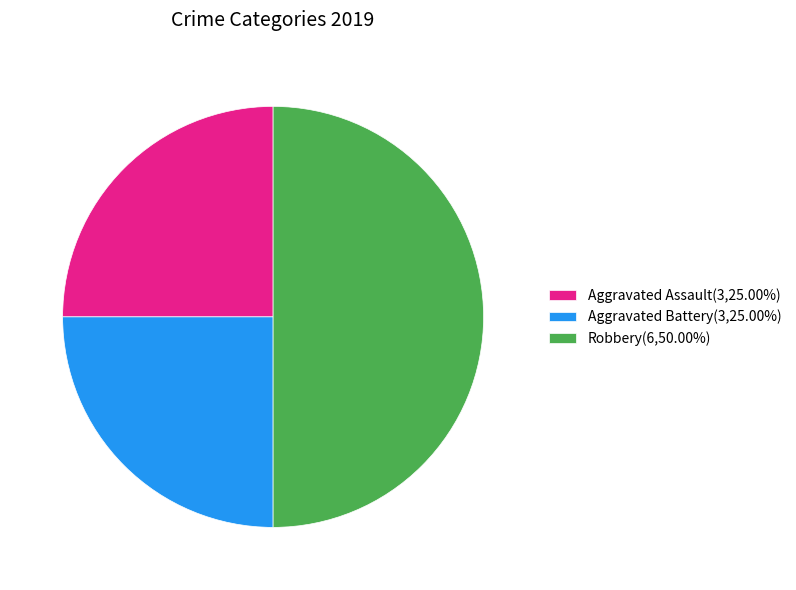

How many slices are in this pie chart?

3